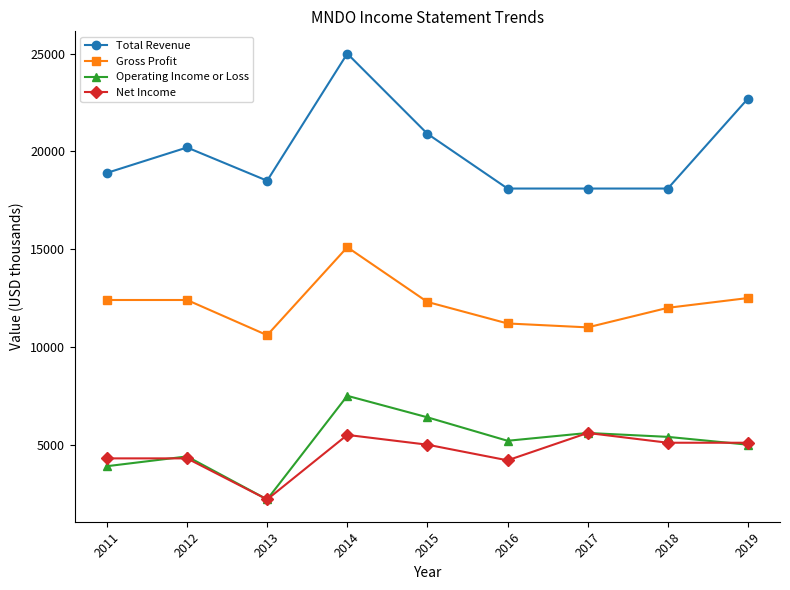

What is the sum of all Operating Income or Loss values?

45600